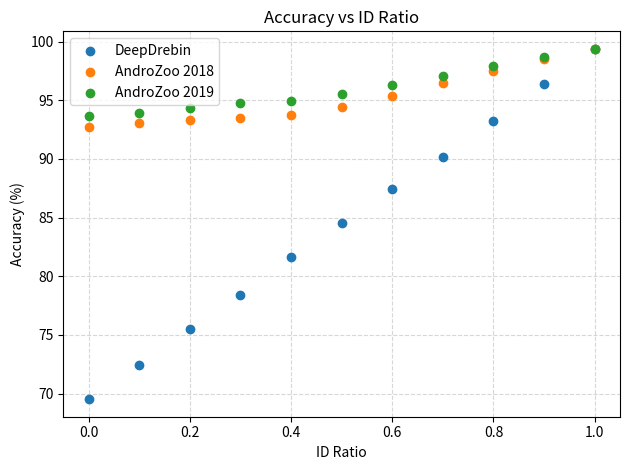

What are all the series names shown in the legend?

DeepDrebin, AndroZoo 2018, AndroZoo 2019